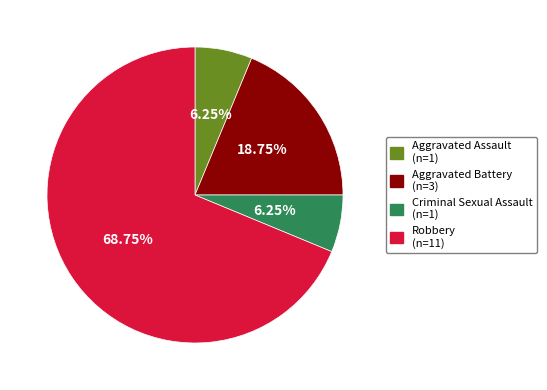

True or false: Aggravated Battery accounts for 31% of the total.

False